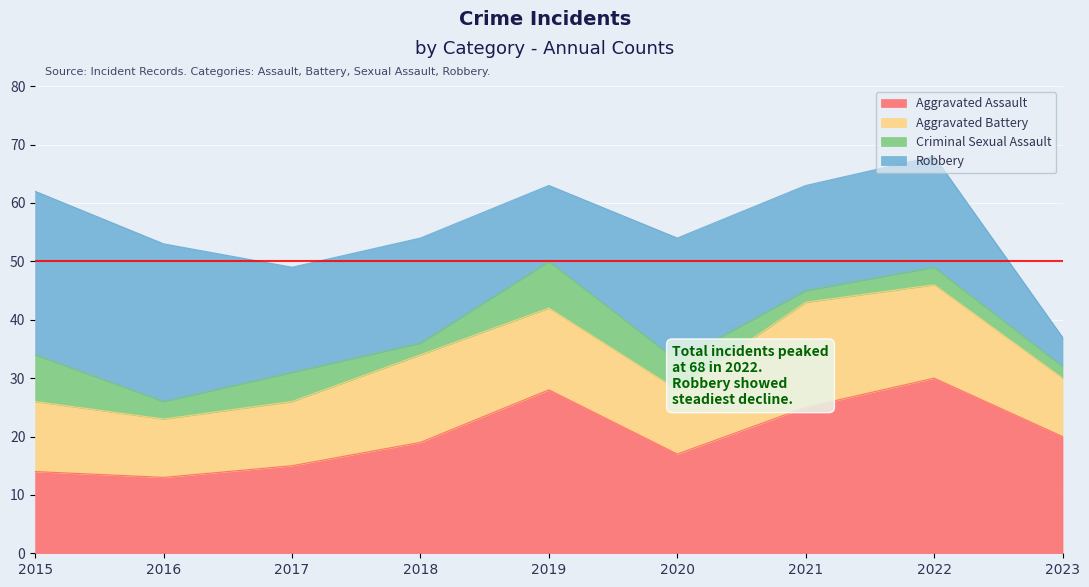

Between 2018 and 2022, which is larger?

2022